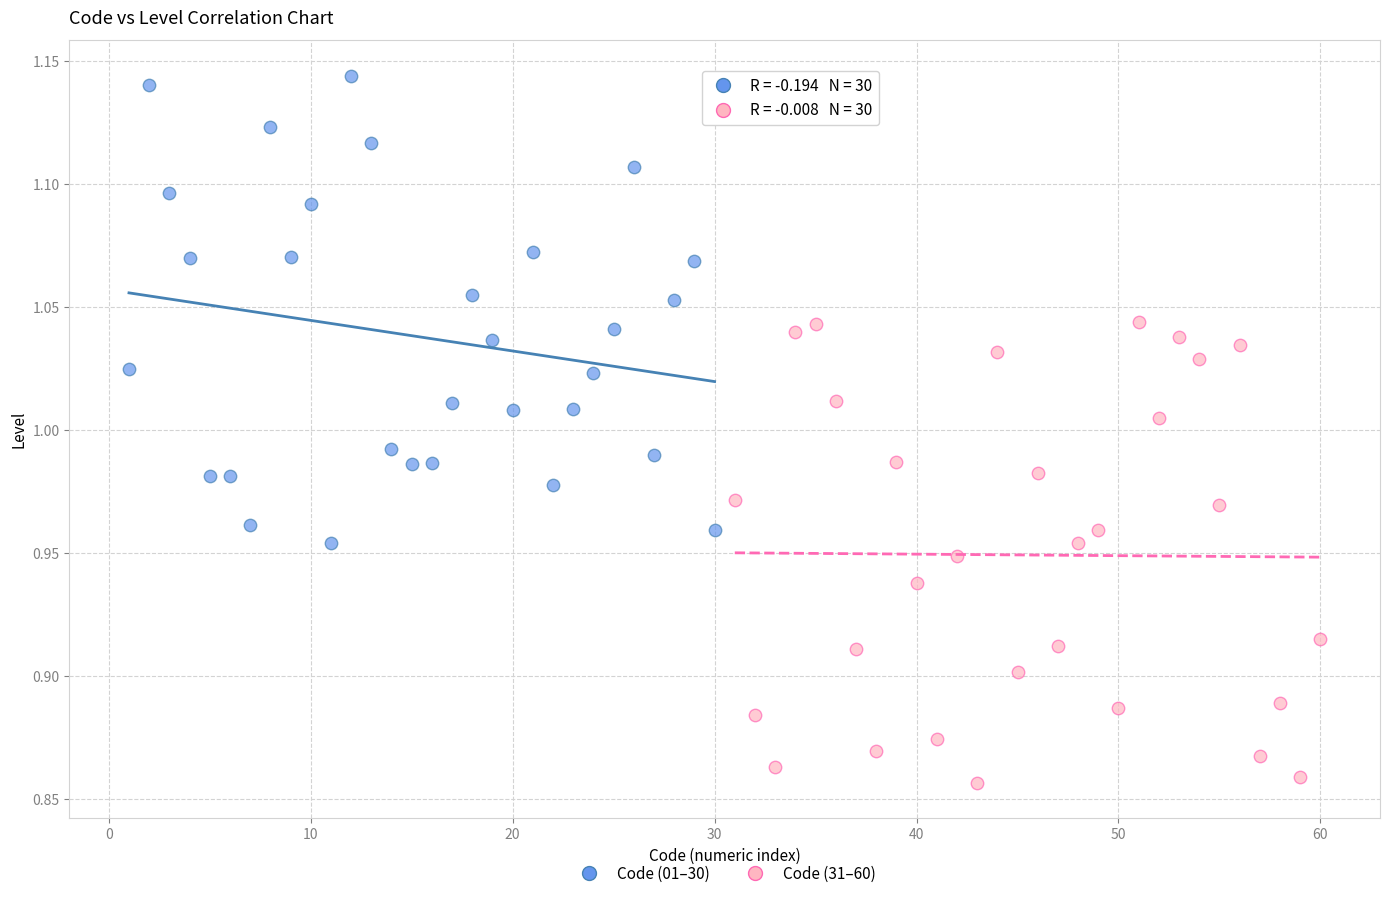

Which series reaches the minimum Y coordinate?

Code (31–60)